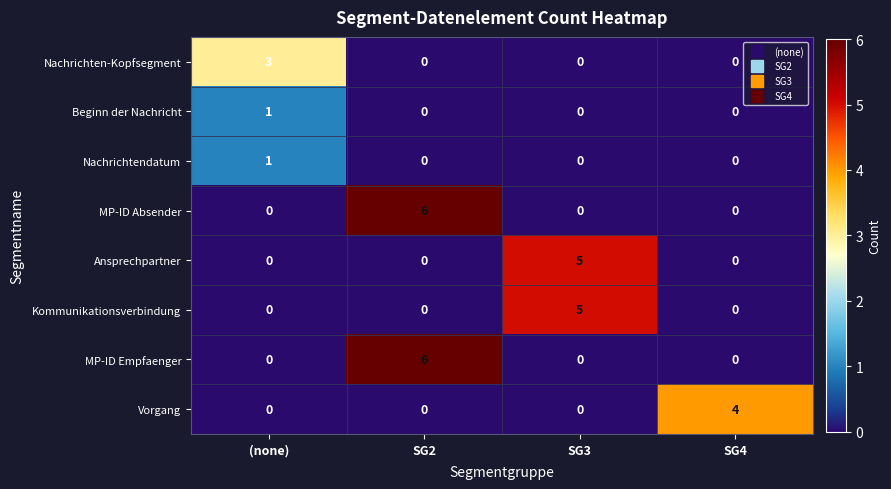

The Beginn der Nachricht series shows 0 at SG2. True or false?

True